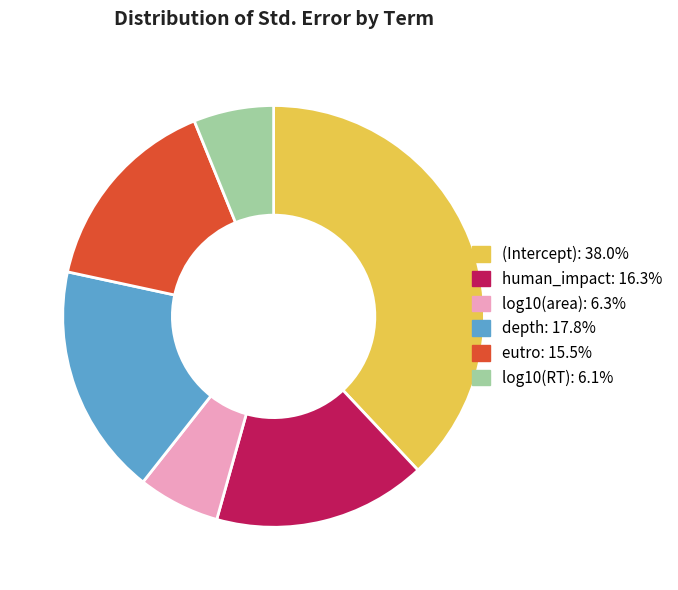

True or false: eutro accounts for 22% of the total.

False